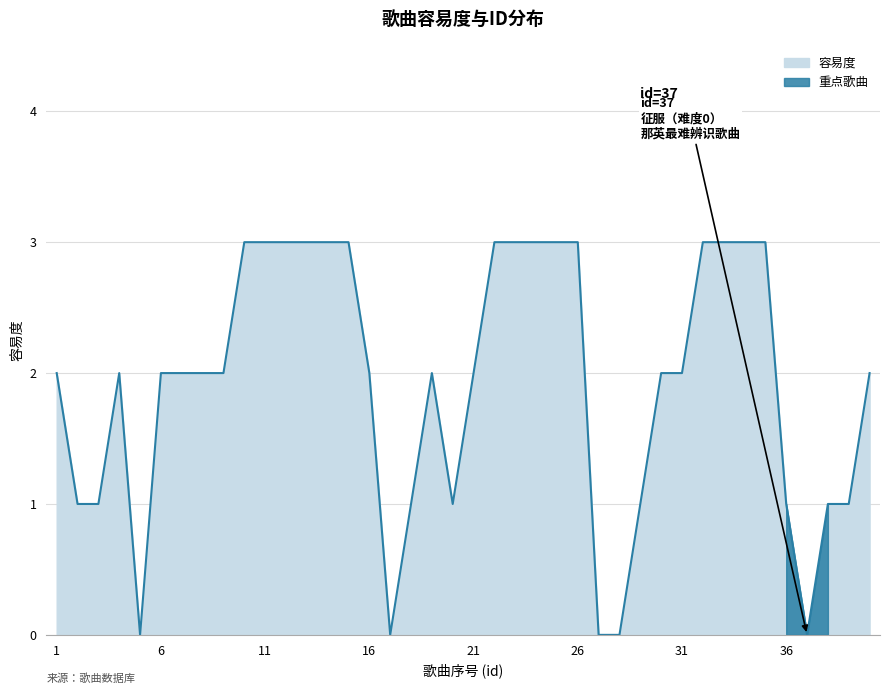

Reading left to right, extract all data points from this chart.

2	1	1	2	0	2	2	2	2	3	3	3	3	3	3	2	0	1	2	1	2	3	3	3	3	3	0	0	1	2	2	3	3	3	3	1	0	1	1	2